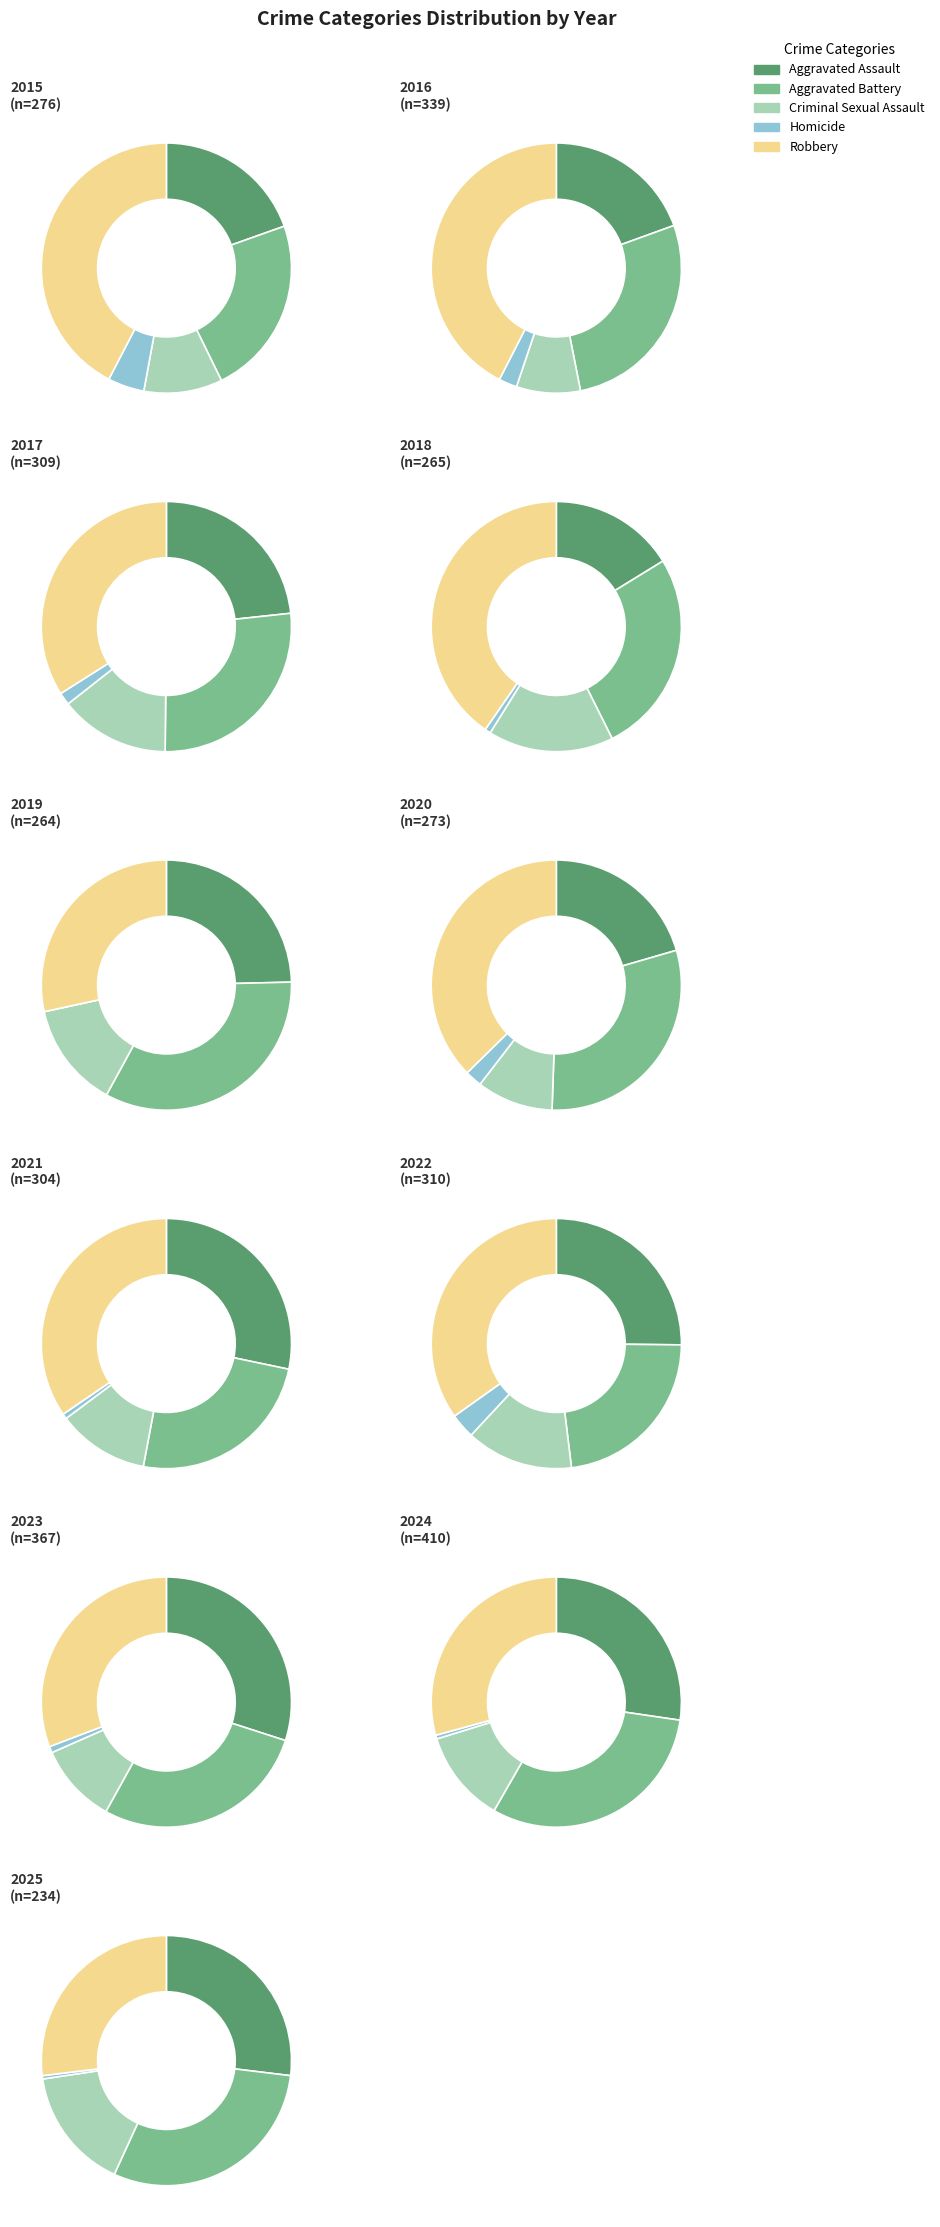

Combined, what portion of the pie is 2023 and 2020?

20.6%